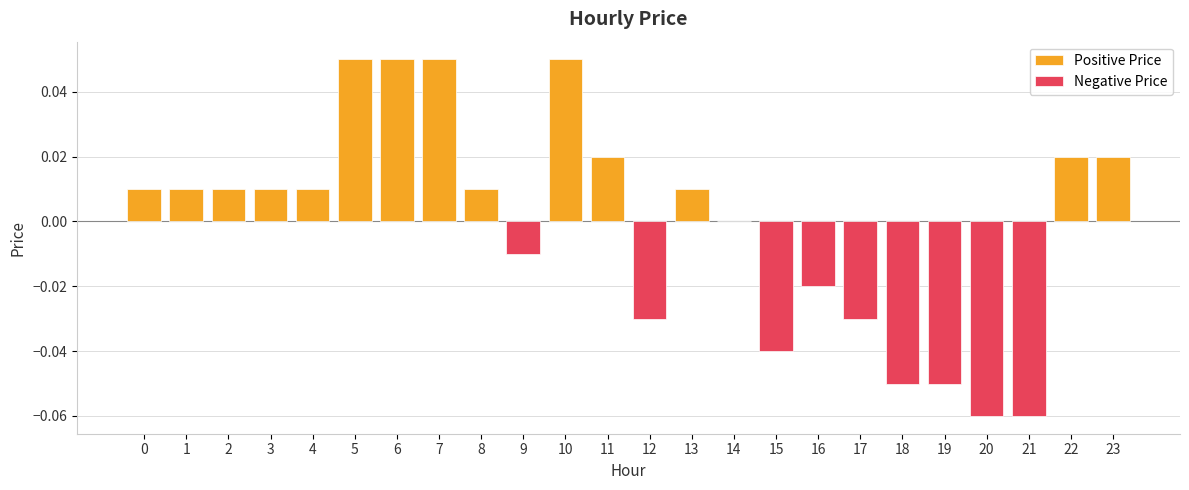

List the labels in order of value, largest first.

5, 6, 7, 10, 11, 22, 23, 0, 1, 2, 3, 4, 8, 13, 14, 9, 16, 12, 17, 15, 18, 19, 20, 21